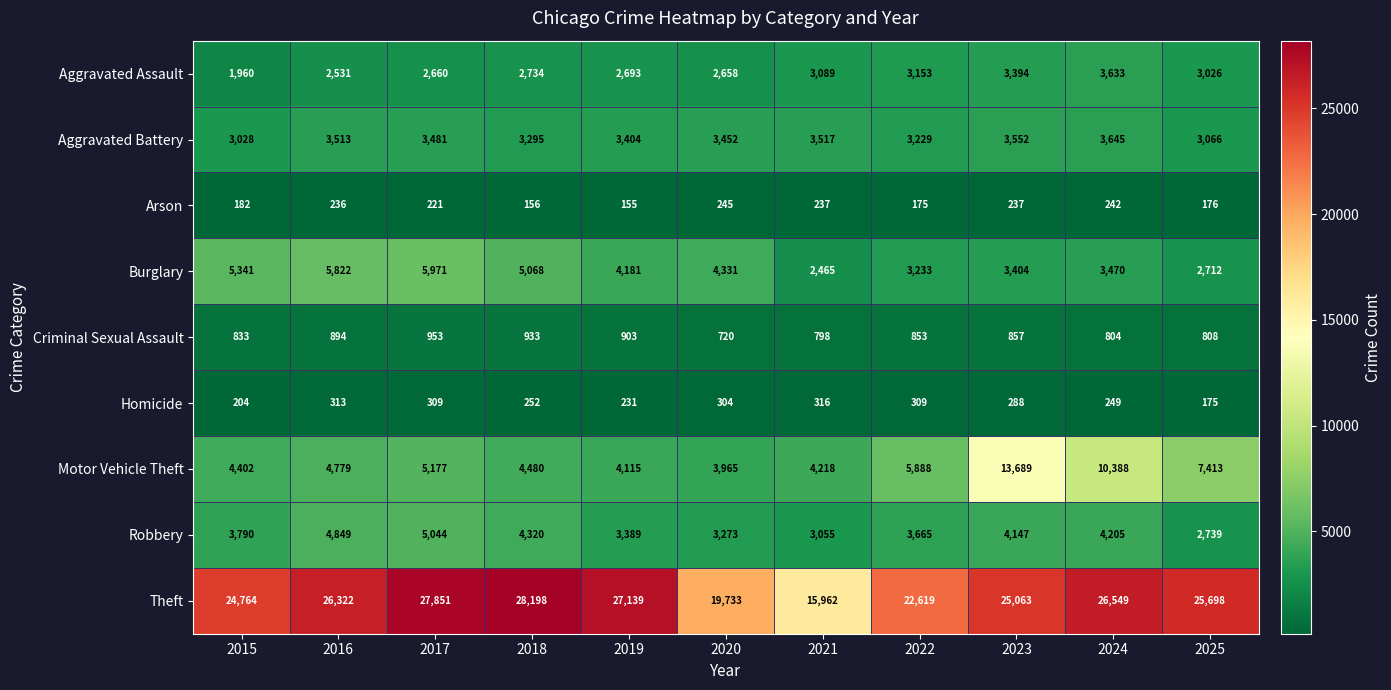

How many data points does each series have?

11